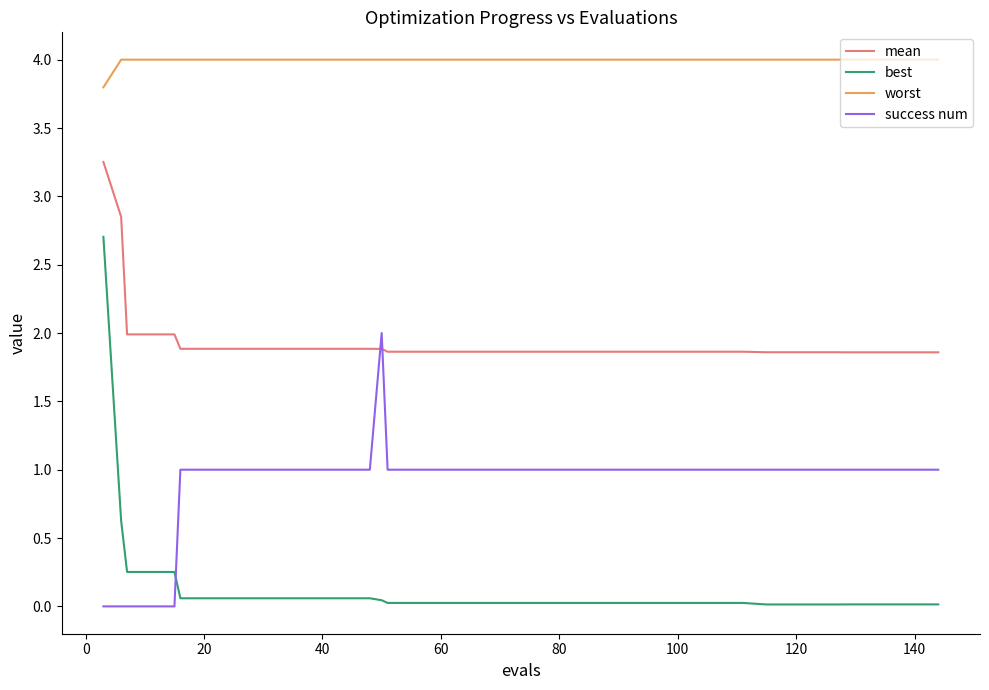

At how many categories does at least one series exceed 1?

40